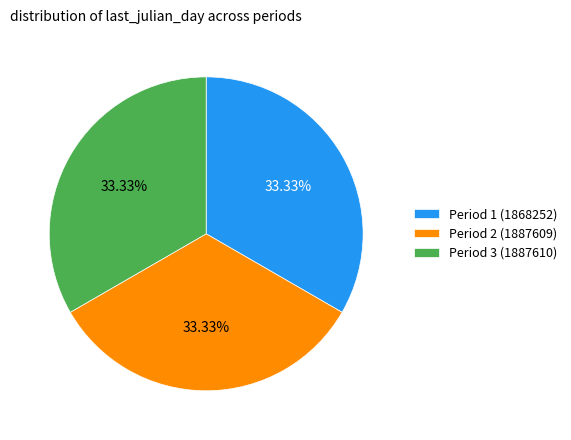

Approximately how many times larger is the value at Period 1 (1868252) compared to Period 2 (1887609)?

1.0